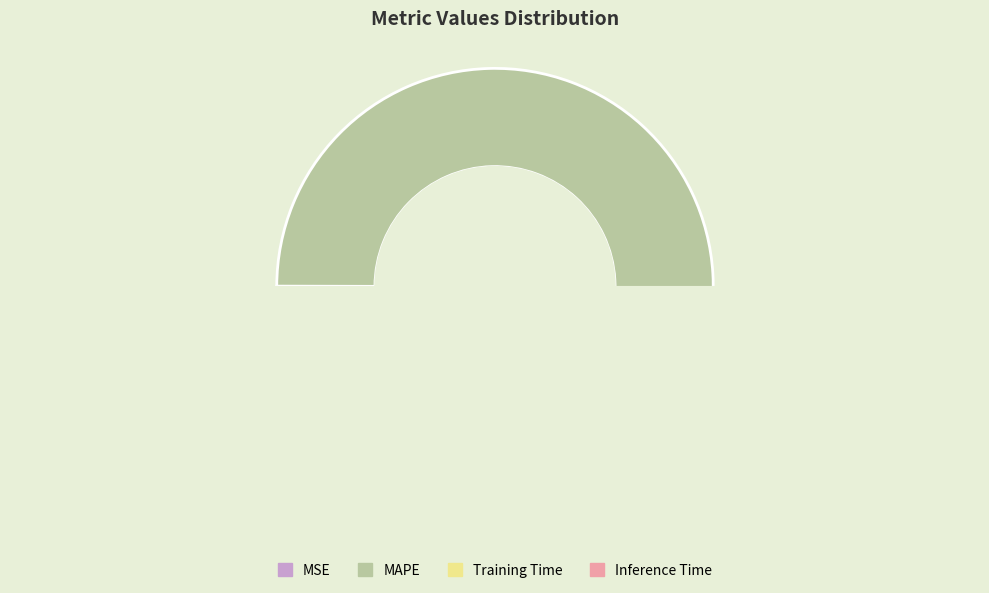

What is the largest slice in the pie chart?

MAPE